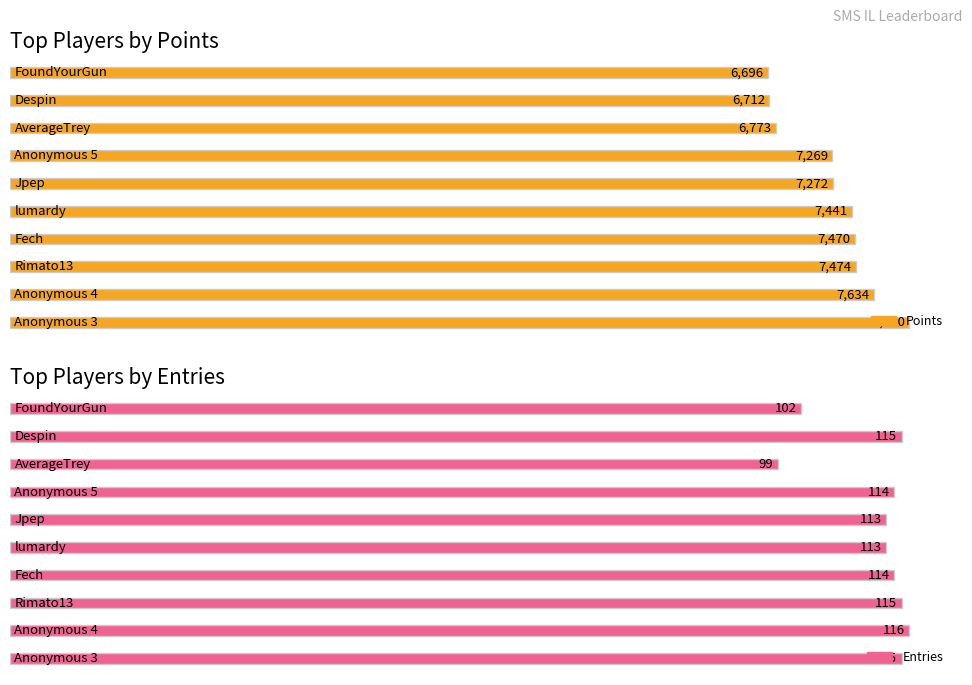

True or false: Entries has a value of 115 at Rimato13.

True